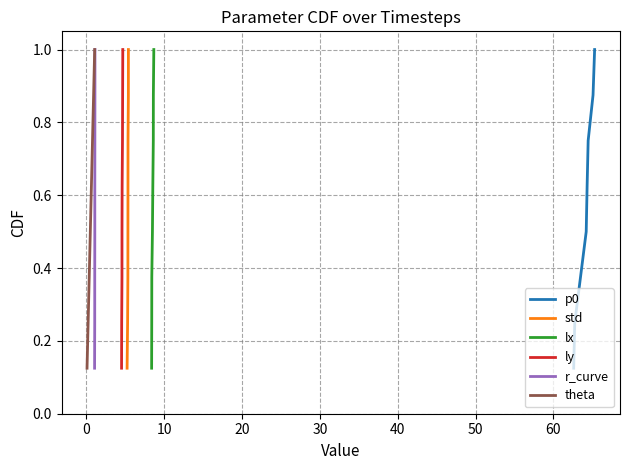

What is the difference between the p0 values at −10 and 20?

0.4